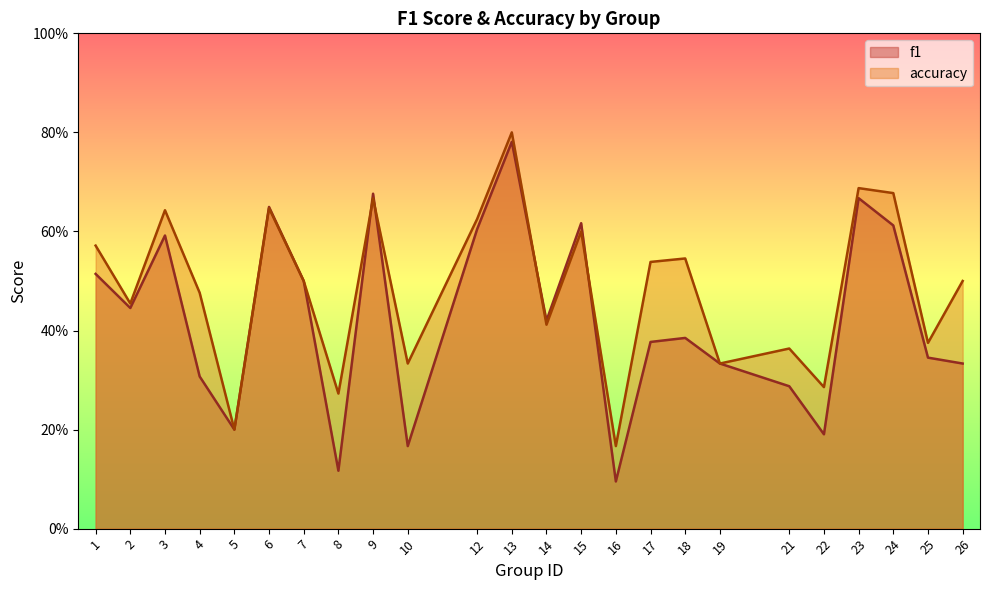

Reading left to right, extract all data points from this chart.

f1: 0.5	0.4	0.6	0.3	0.2	0.6	0.5	0.1	0.7	0.2	0.6	0.8	0.4	0.6	0.1	0.4	0.4	0.3	0.3	0.2	0.7	0.6	0.3	0.3
accuracy: 0.6	0.5	0.6	0.5	0.2	0.6	0.5	0.3	0.7	0.3	0.6	0.8	0.4	0.6	0.2	0.5	0.5	0.3	0.4	0.3	0.7	0.7	0.4	0.5